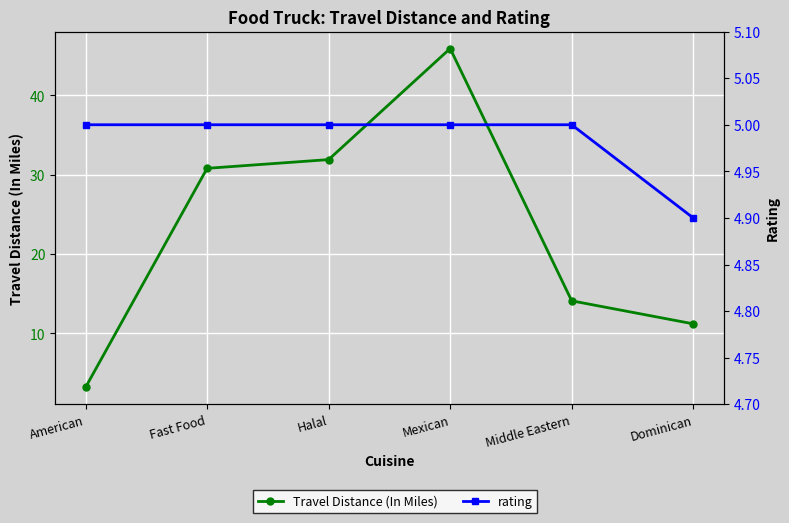

What are all the series names shown in the legend?

Travel Distance (In Miles), rating